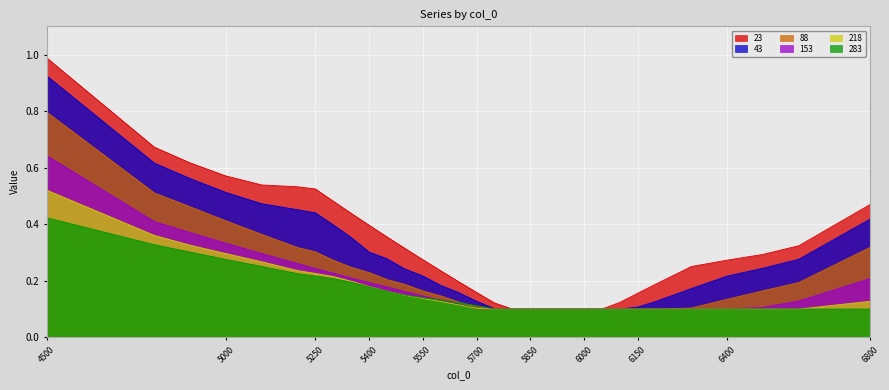

At which label is 153 closest to 0?

5750